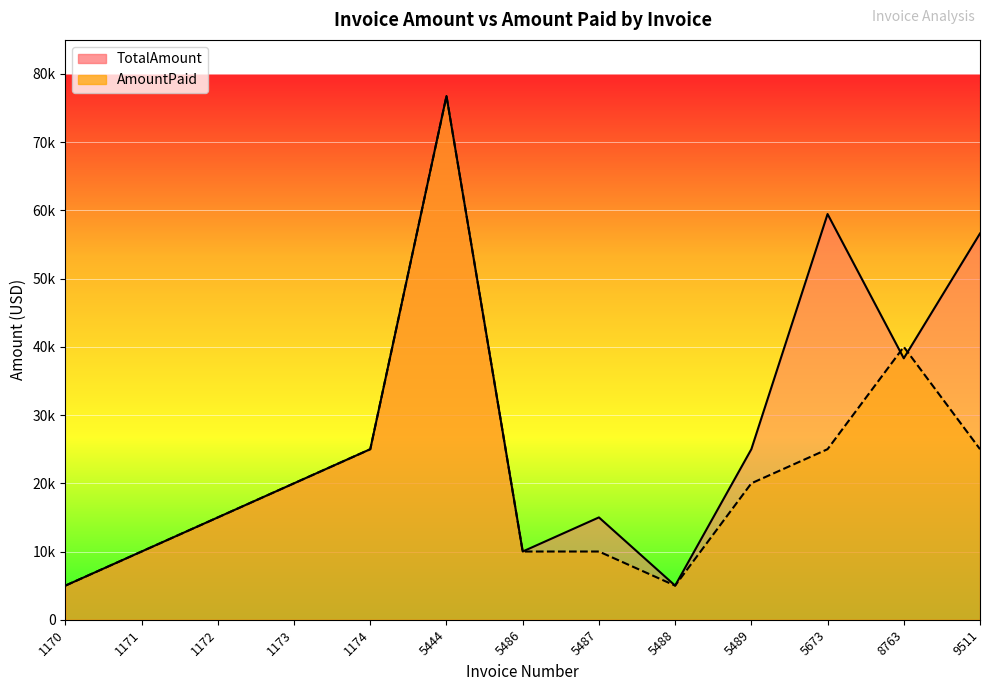

Where do AmountPaid and TotalAmount first cross each other?

5673 and 8763